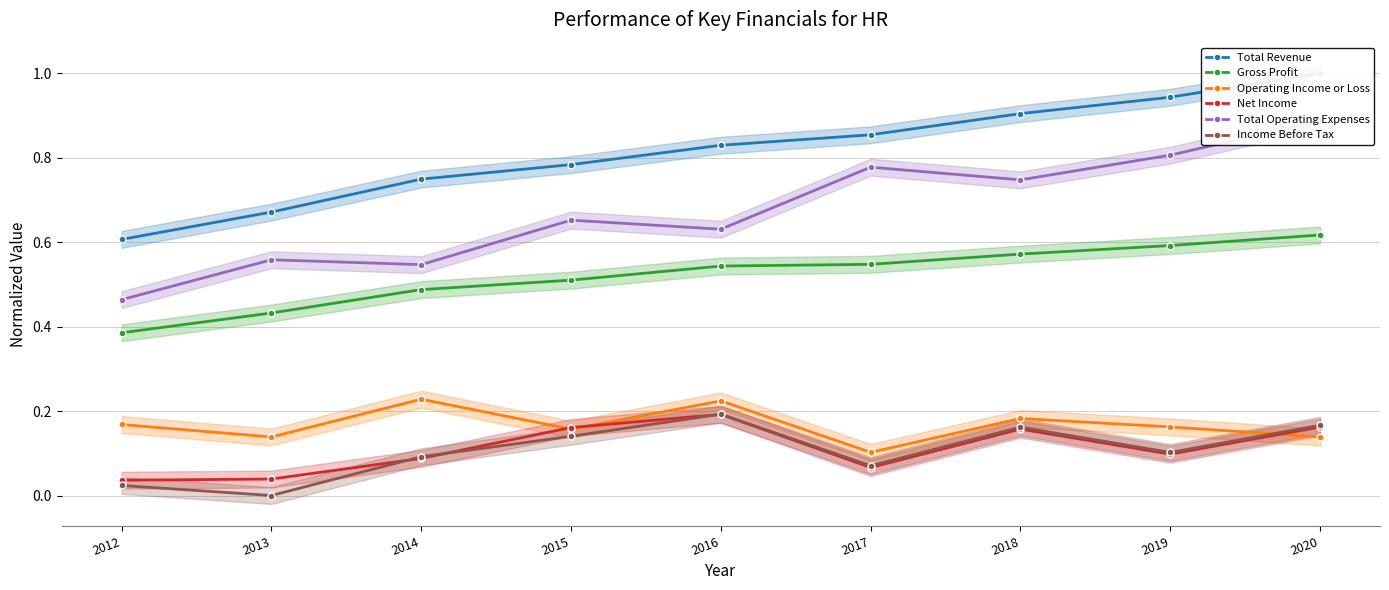

What is the spread (max minus min) of values at 2018?

0.7